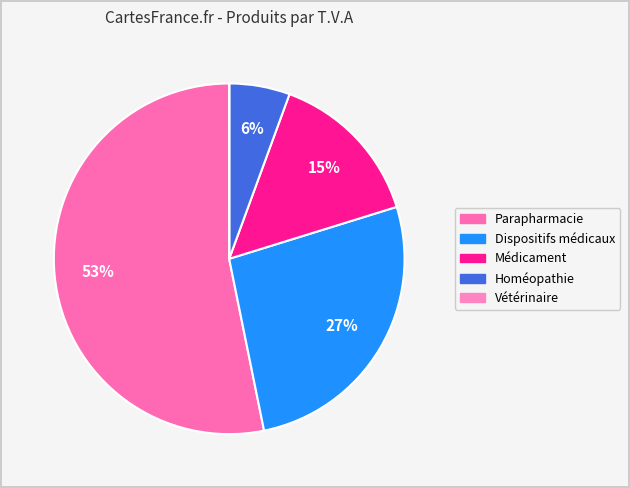

What is the majority slice?

Parapharmacie